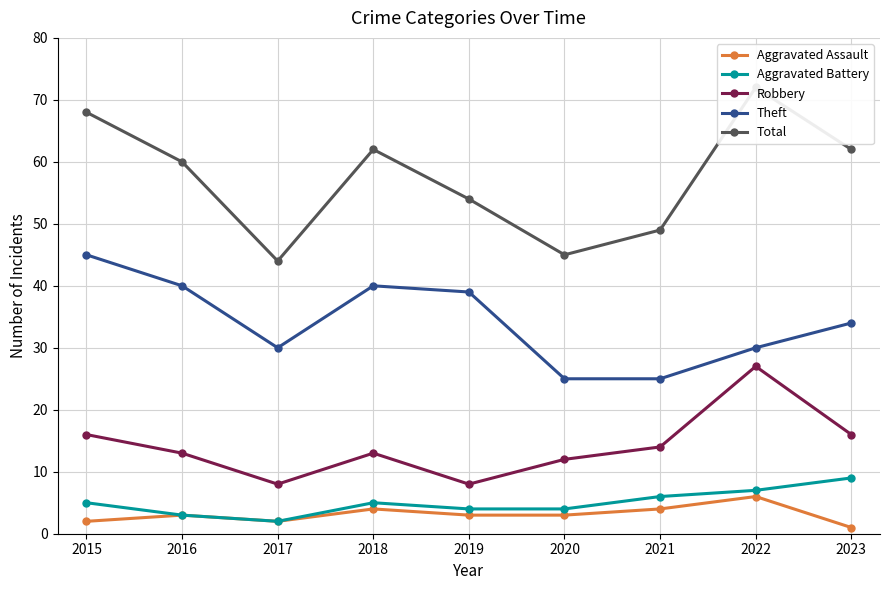

The value of Total at 2015 is 122. True or false?

False